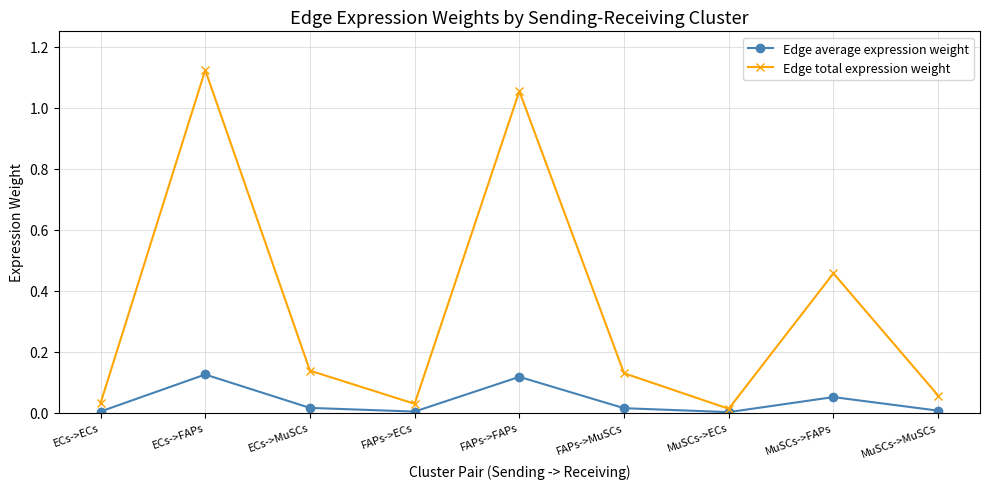

Is it true that Edge average expression weight equals 0.0 at MuSCs->MuSCs?

True